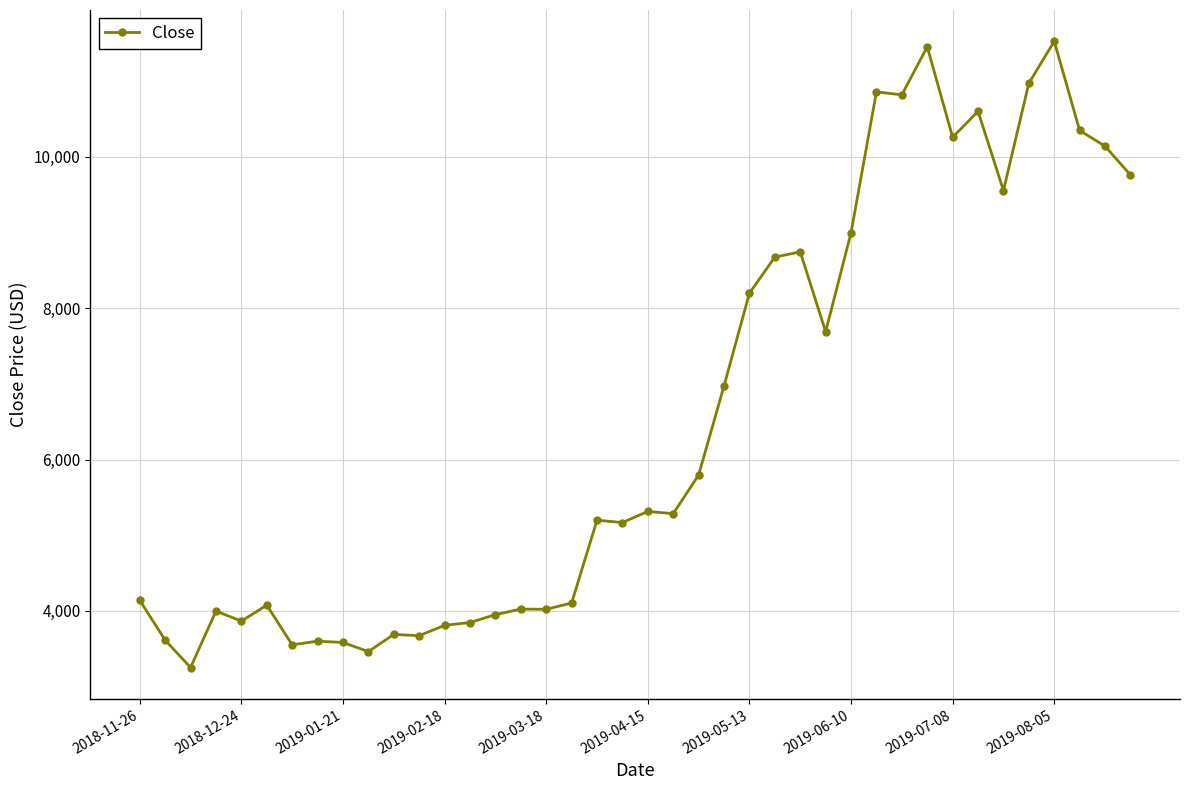

True or false: there are more than 0 points higher than both neighbors.

True